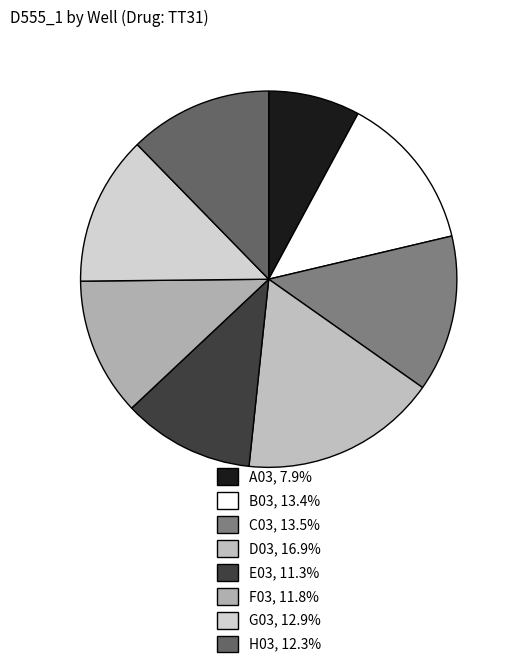

True or false: F03 accounts for 26% of the total.

False